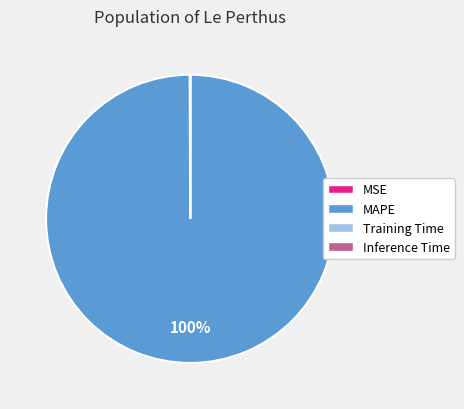

What is the majority slice?

MAPE